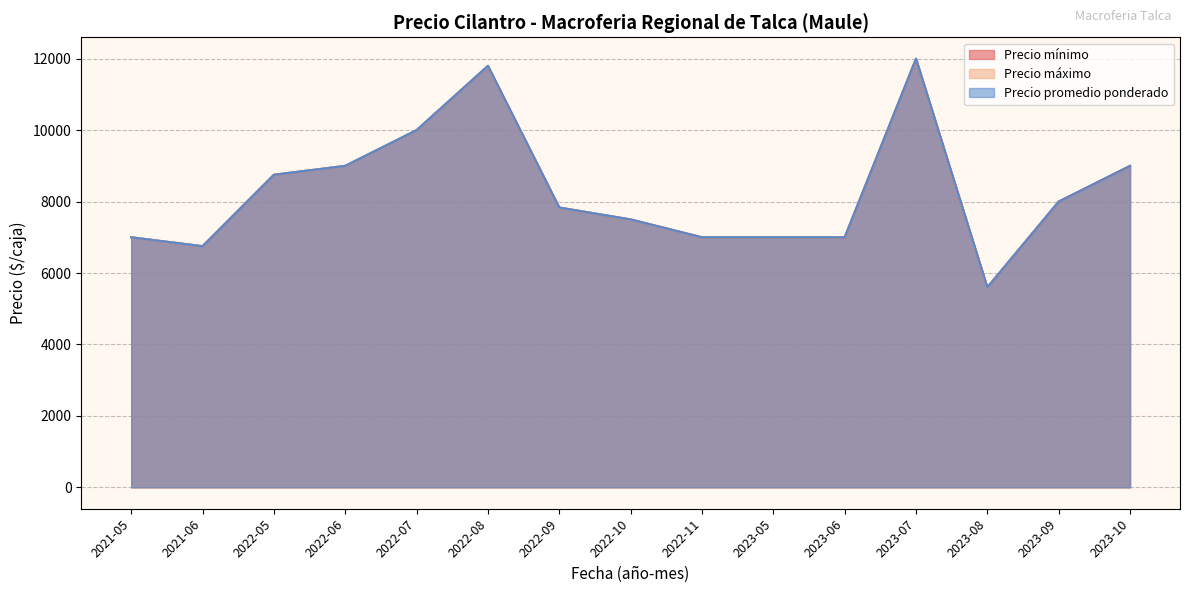

What are all the series names shown in the legend?

Precio mínimo, Precio máximo, Precio promedio ponderado